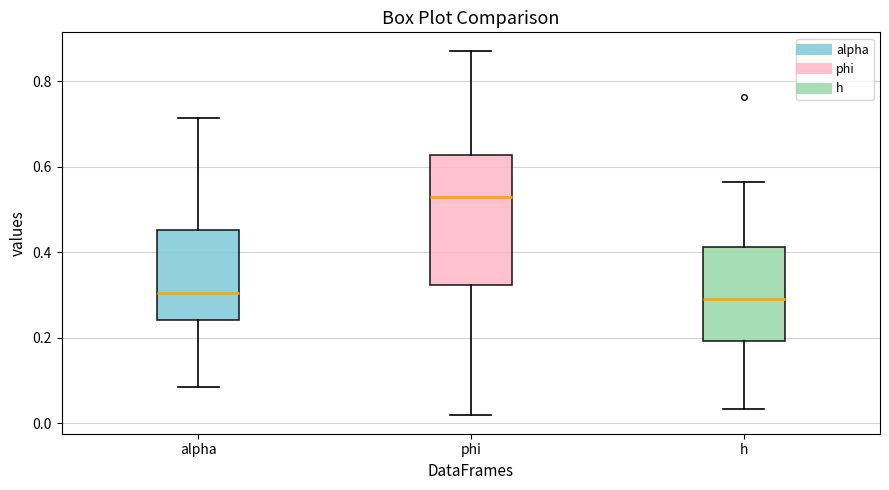

Which box is the tallest, from its lower edge to its upper edge?

phi